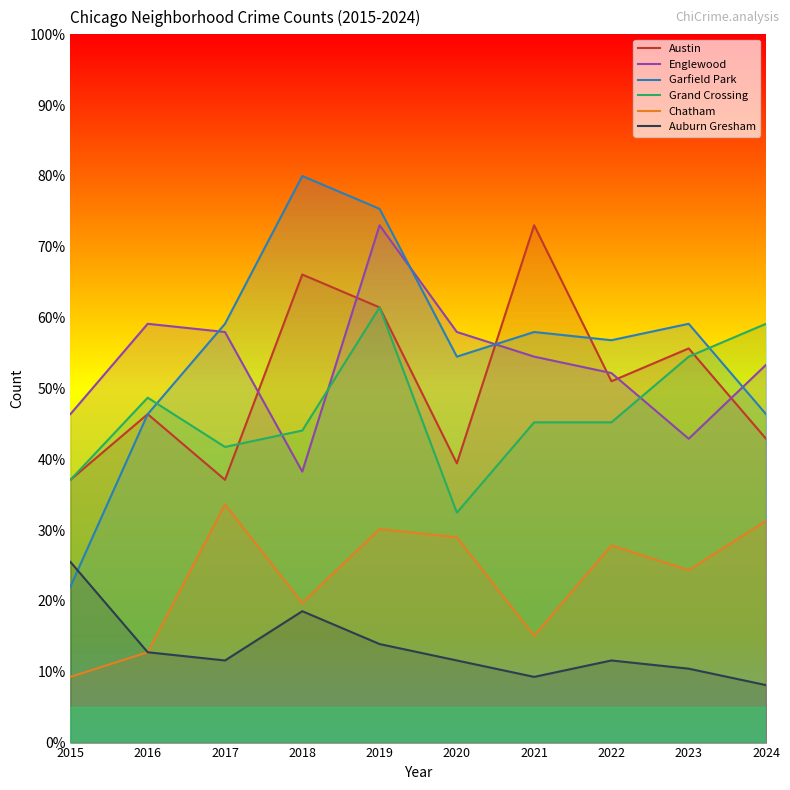

Which series has the largest range (max minus min)?

Garfield Park